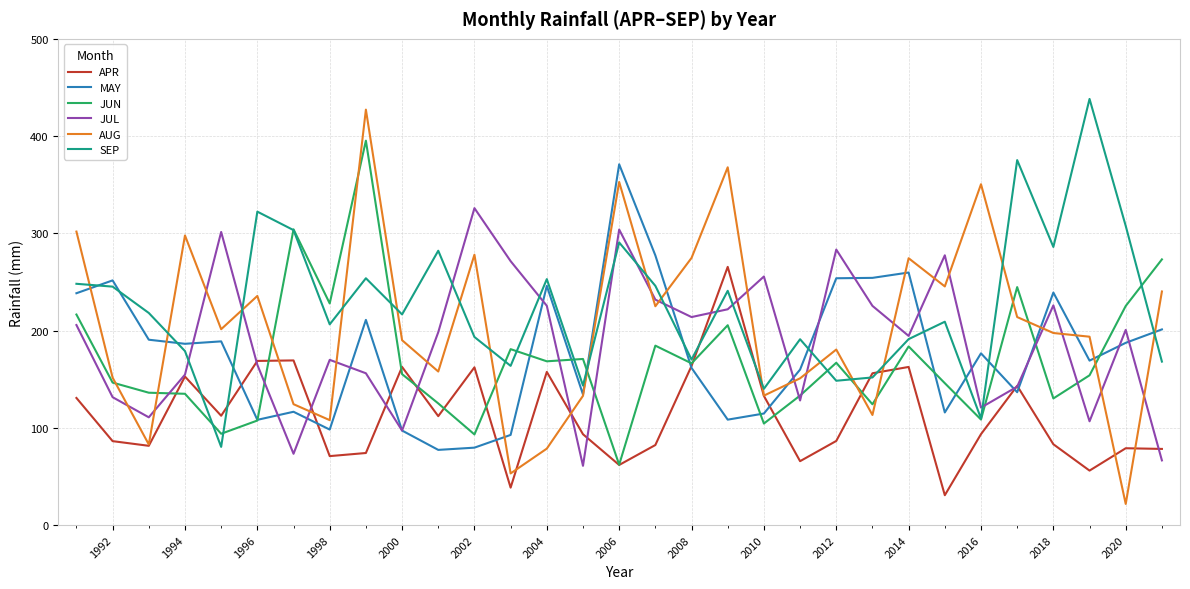

What is the minimum value for AUG?

21.7